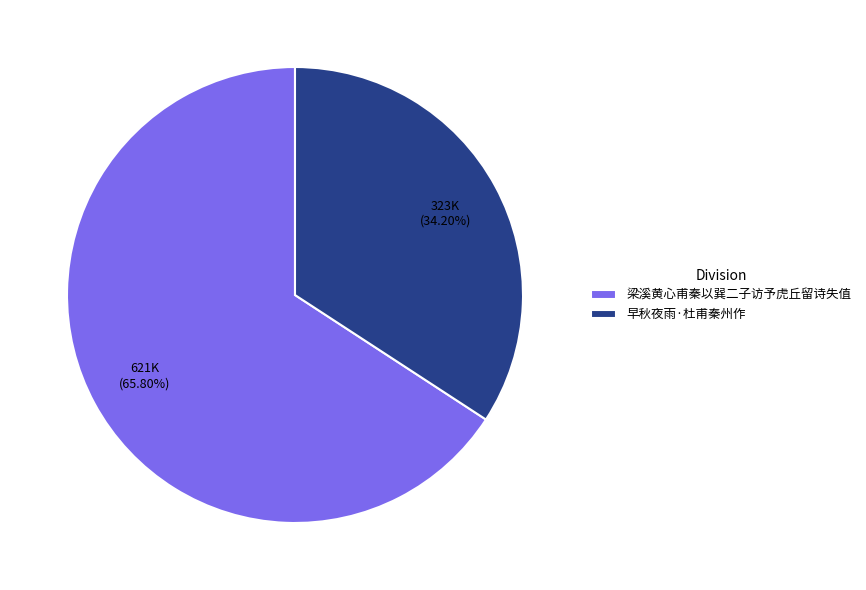

Which category has the smallest portion of the pie?

早秋夜雨·杜甫秦州作